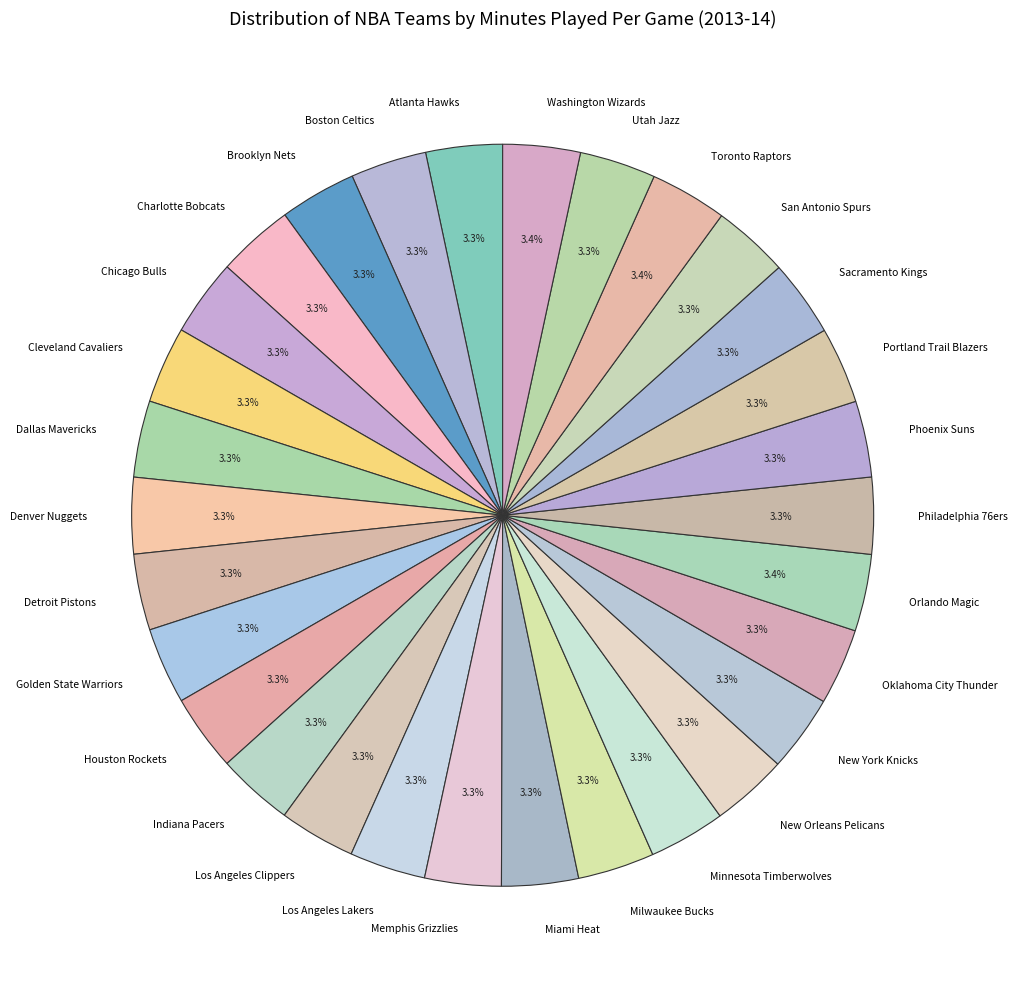

Does Brooklyn Nets represent more than half of the total?

No